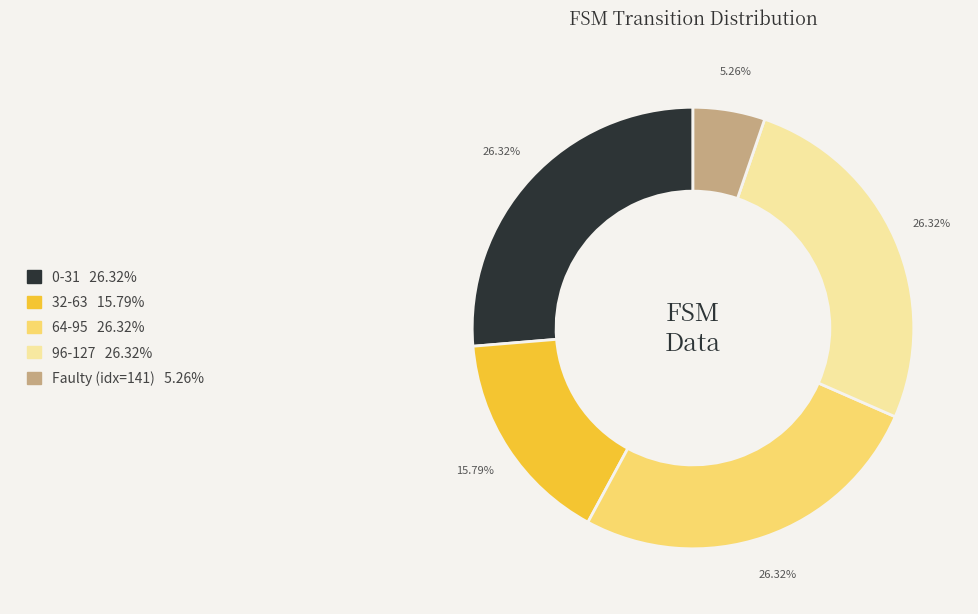

Is there a majority slice in this chart?

No